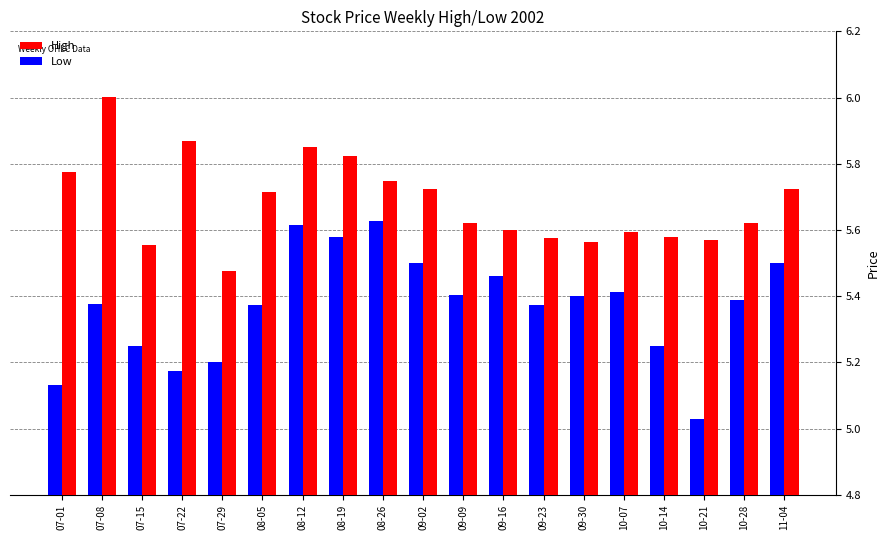

The value of Low at 09-30 is 5.4. True or false?

True